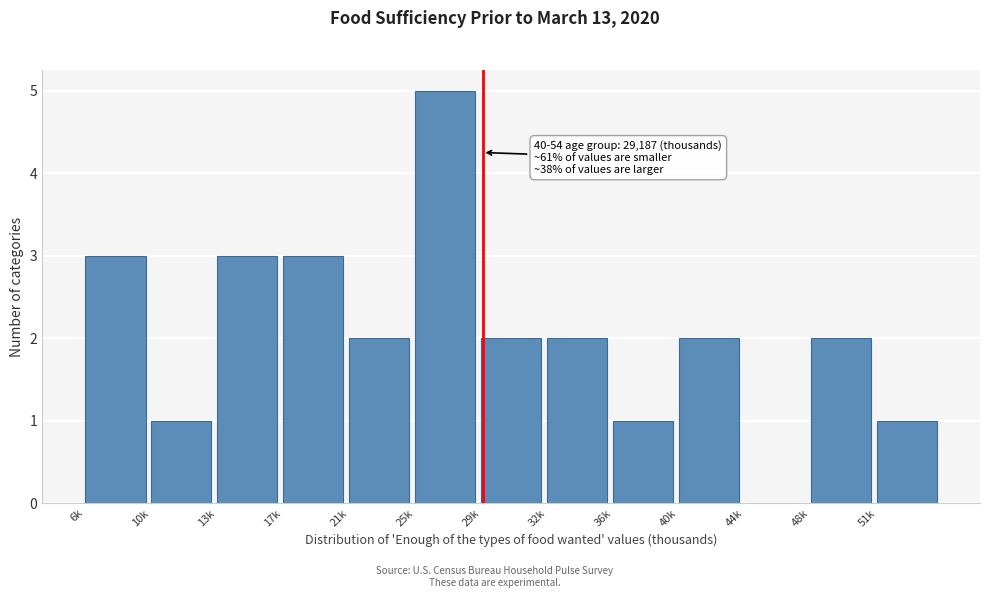

Reading left to right, transcribe all the data shown in this chart.

6k=3	10k=1	13k=3	17k=3	21k=2	25k=5	29k=2	32k=2	36k=1	40k=2	44k=0	48k=2	51k=1